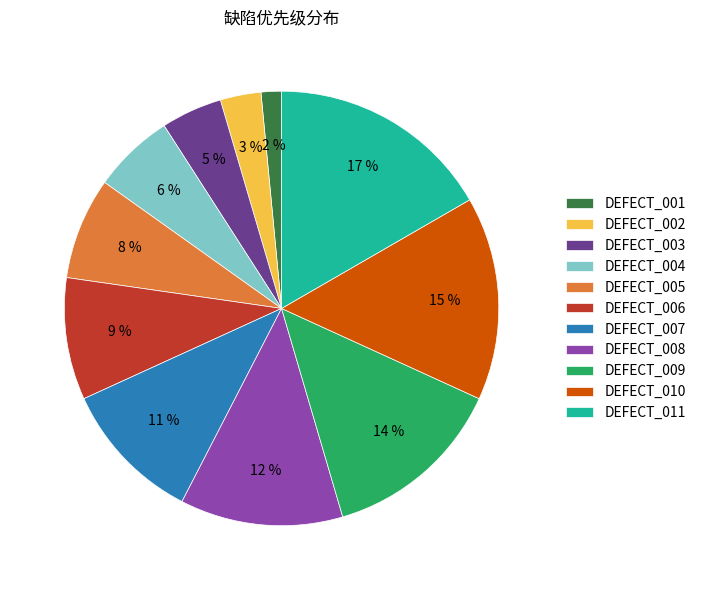

To the nearest percent, what is the combined percentage of DEFECT_002 and DEFECT_008?

15%